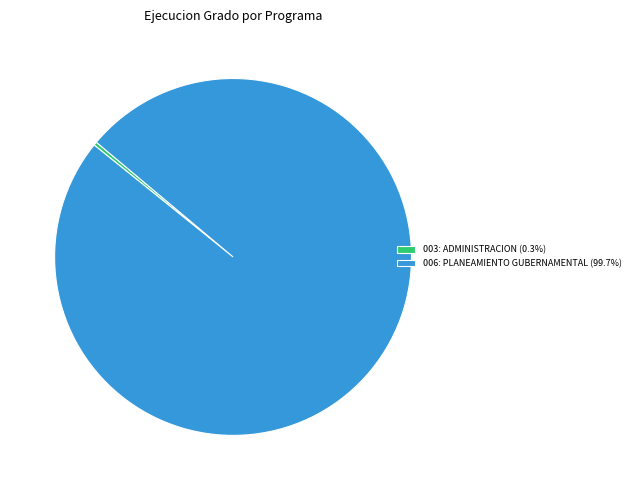

How many slices are in this pie chart?

2